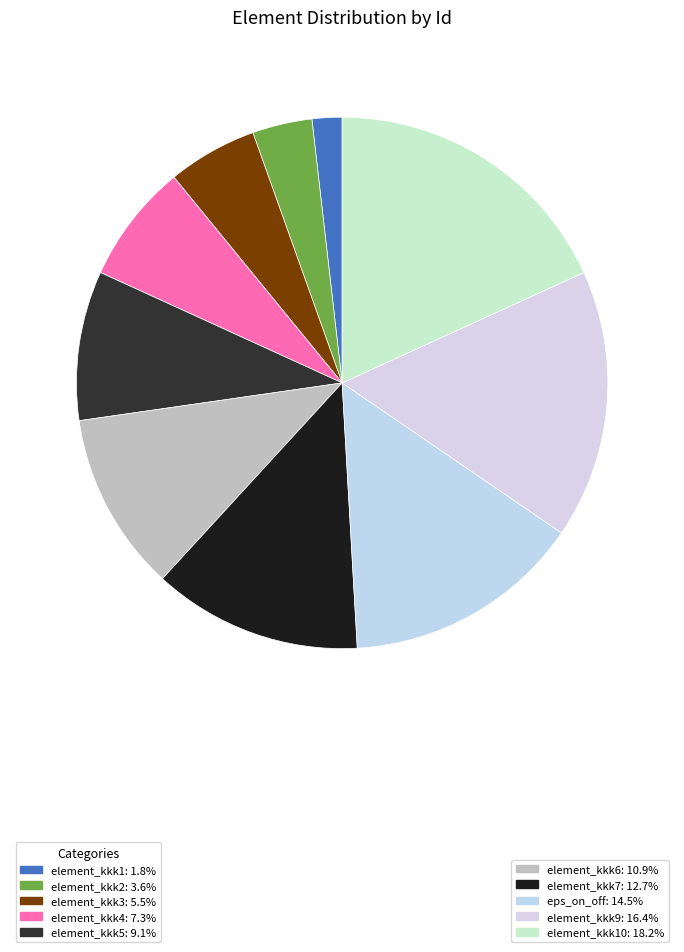

To the nearest percent, what is the average slice percentage?

10%